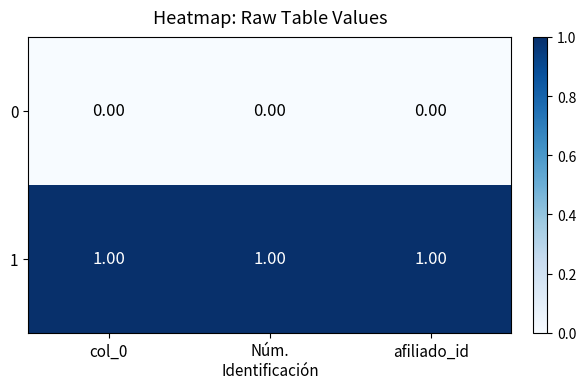

At col_0, list the series in order from largest to smallest.

1, 0